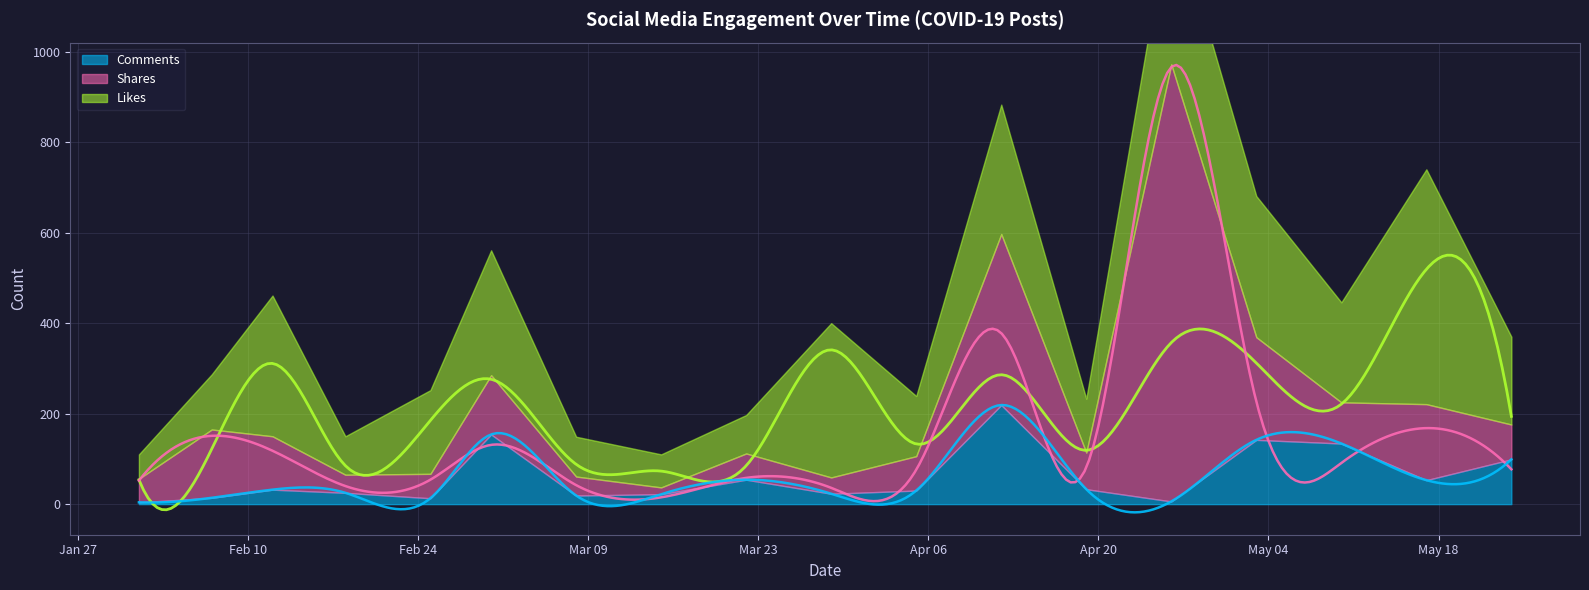

Which series has the widest spread of values?

Shares